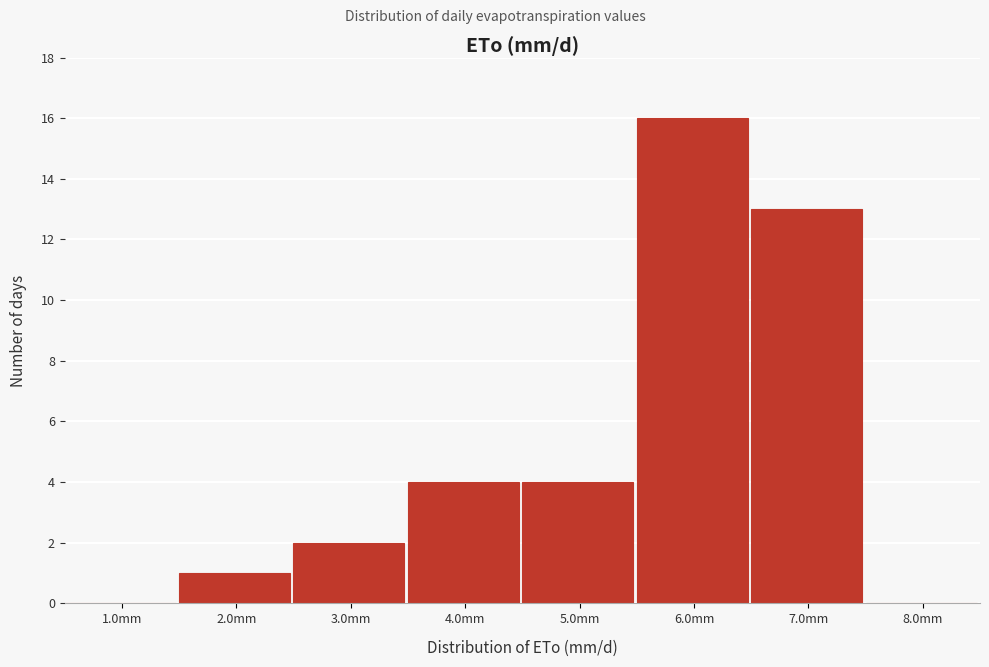

How tall is the bar that spans 5.5 to 6.5 on the x-axis? The values are not printed on the chart, so give them approximately, as read against the axis.

16